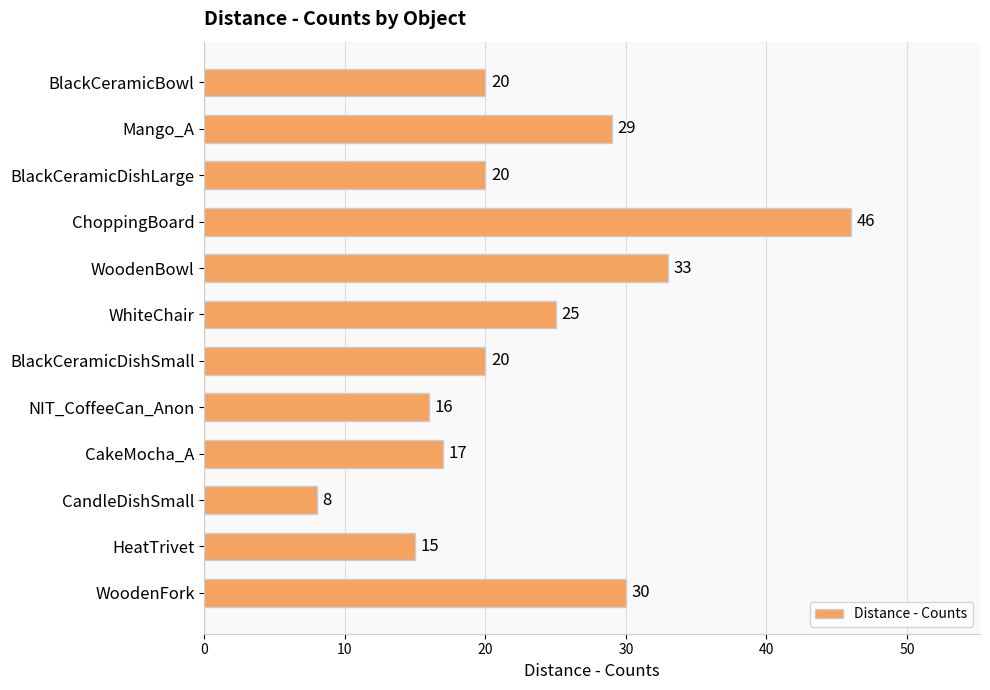

What is the difference between the maximum and minimum values?

38